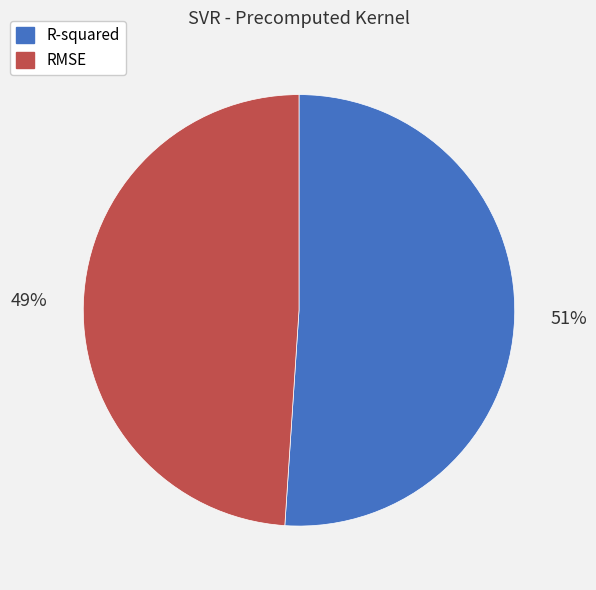

Do R-squared and RMSE together represent more than half of the pie?

Yes